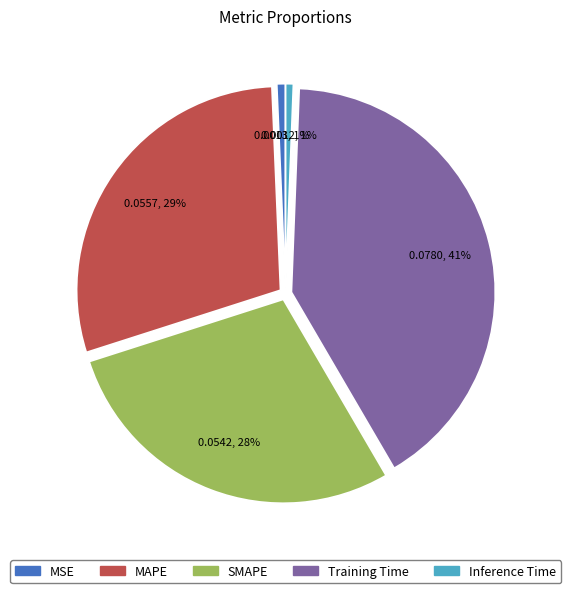

Do Training Time and MSE together represent more than half of the pie?

No